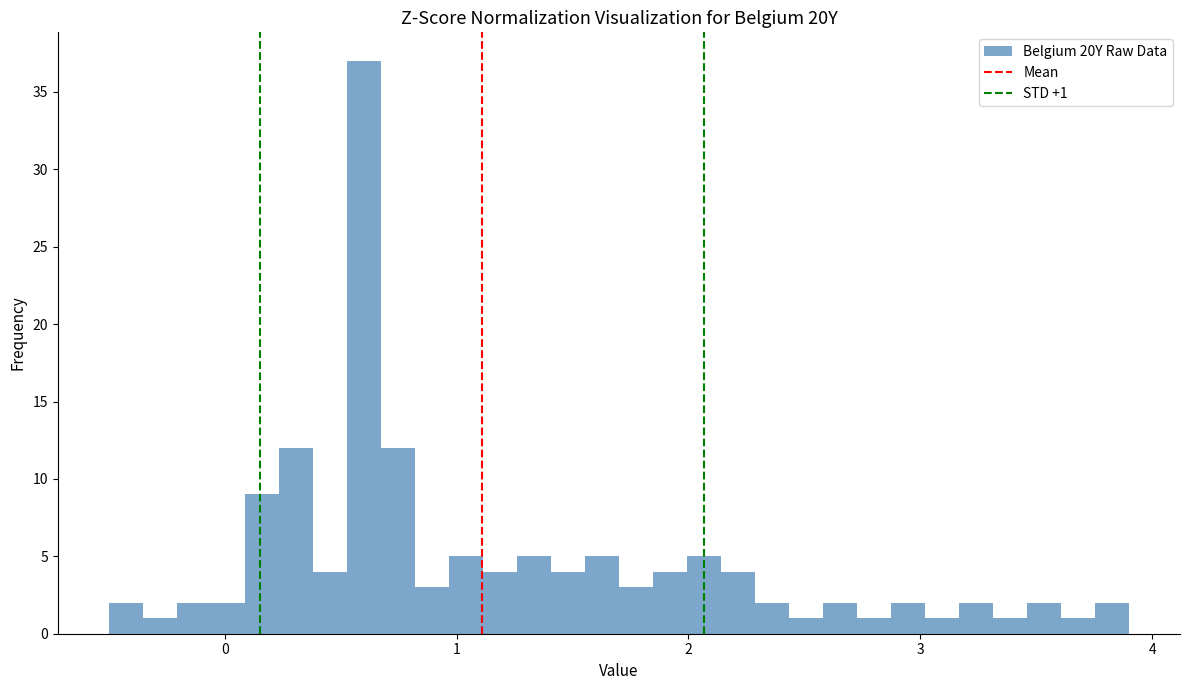

Read against the x-axis, roughly where is the centre of the tallest bar?

0.6